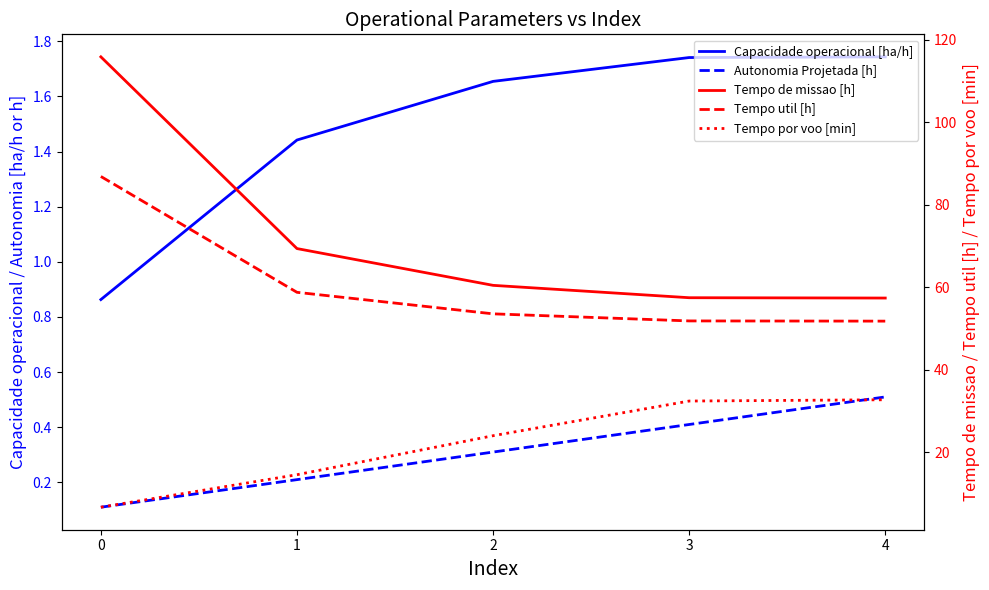

True or false: Tempo de missao [h] has more than 0 points higher than both neighbors.

False